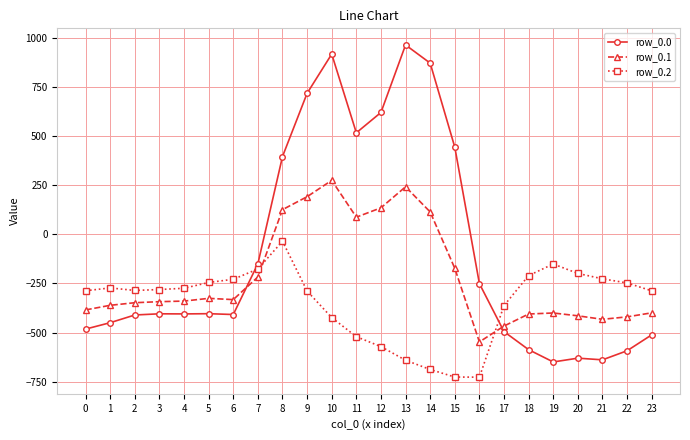

What is the greatest value displayed?

962.7